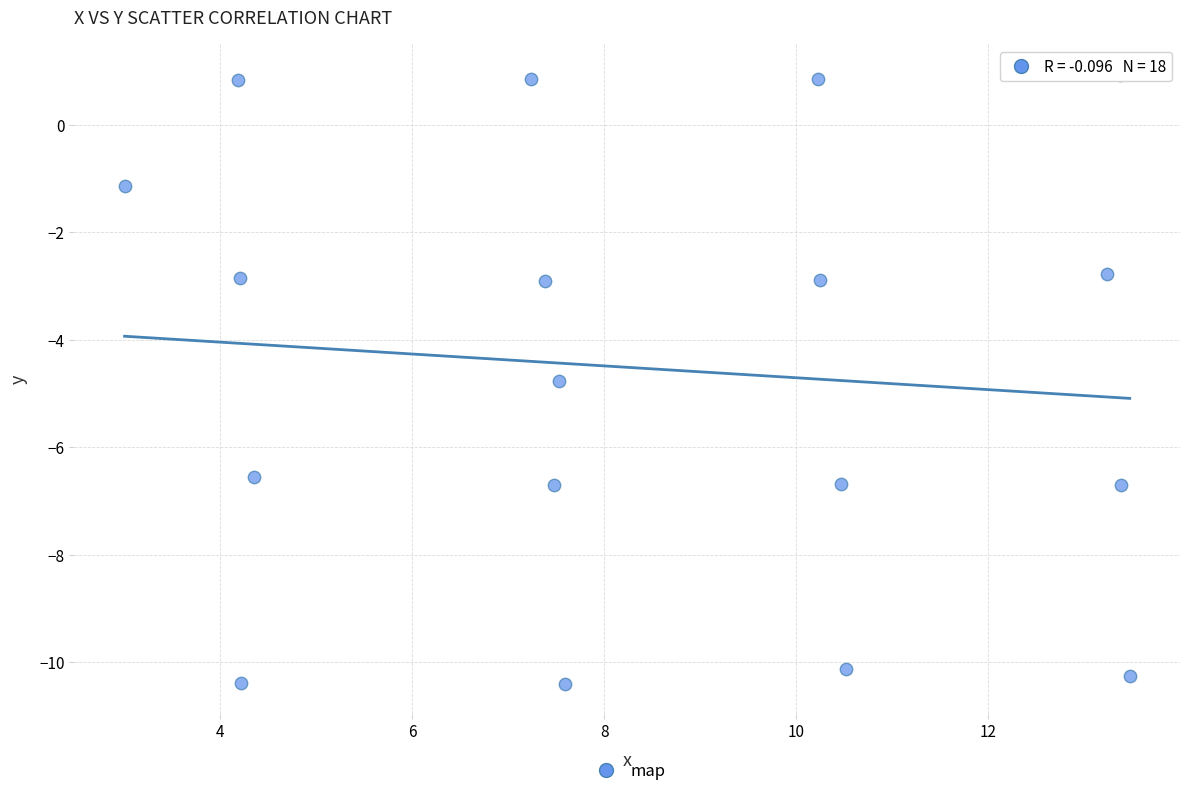

What Y value in the scatter plot is closest to -4?

-4.8